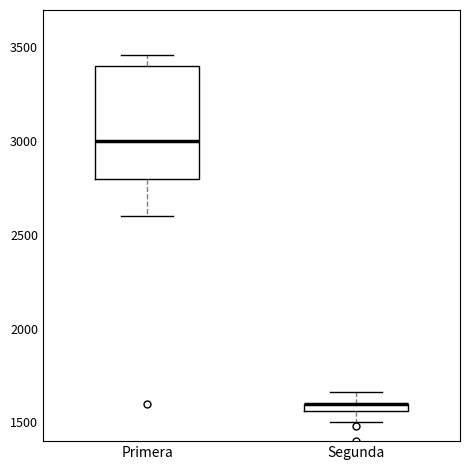

Where does the median line of the box for Primera sit on the y-axis? The values are not printed on the chart, so give them approximately, as read against the axis.

3000